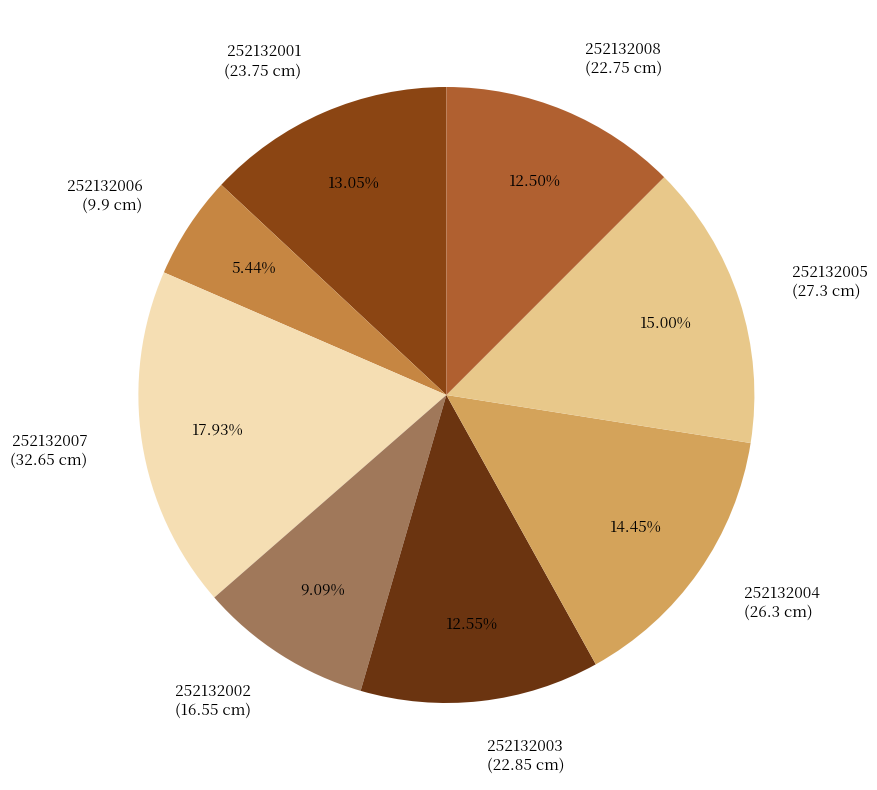

Which slice is the largest?

252132007